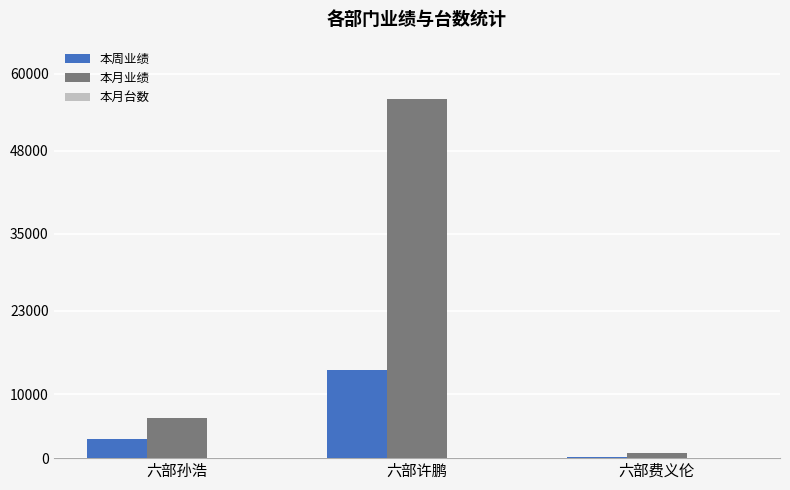

Which series changed the most between 六部孙浩 and 六部许鹏?

本月业绩